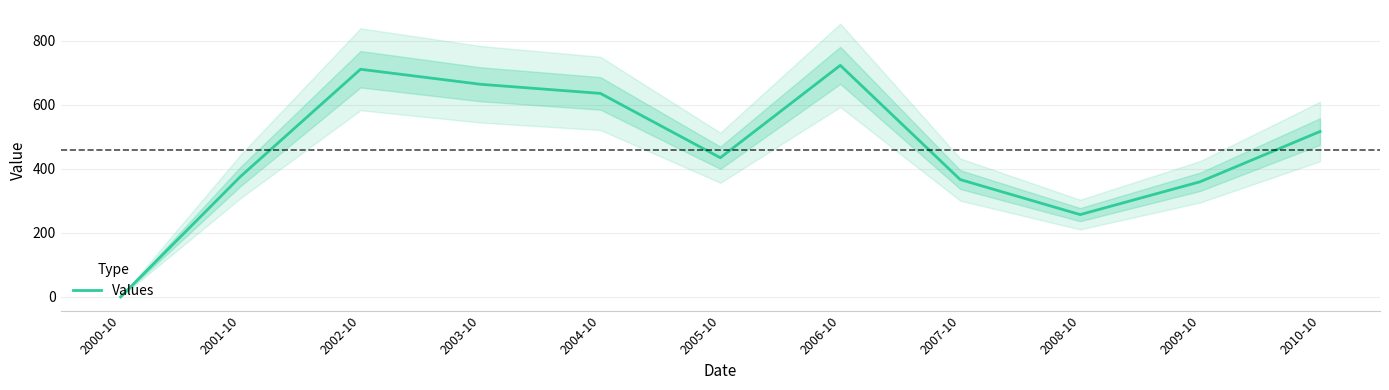

How many values are below 434?

5